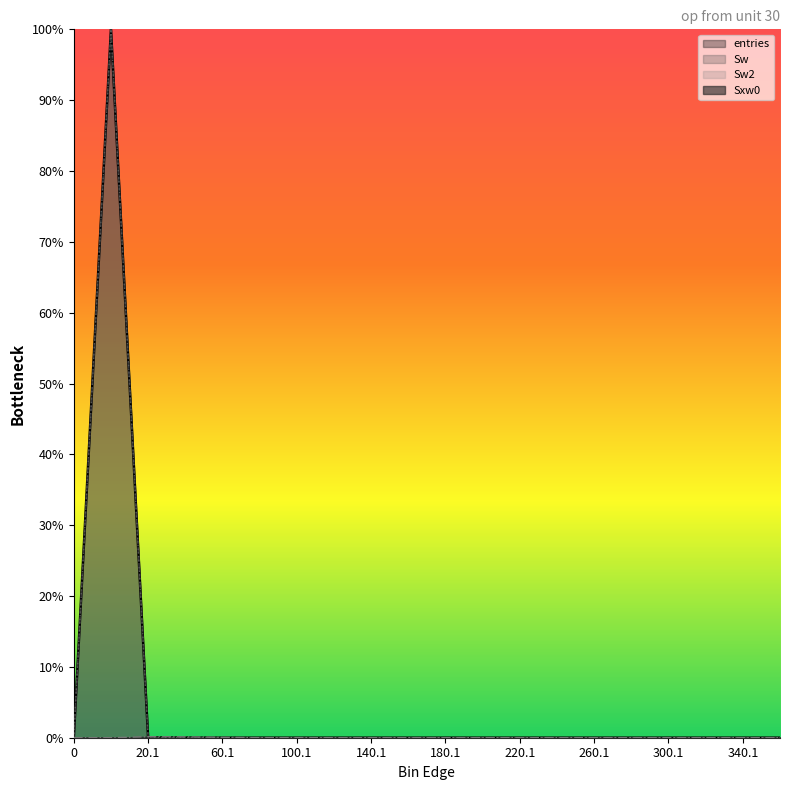

In Sw2, how many points are lower than both neighbors (excluding endpoints)?

1